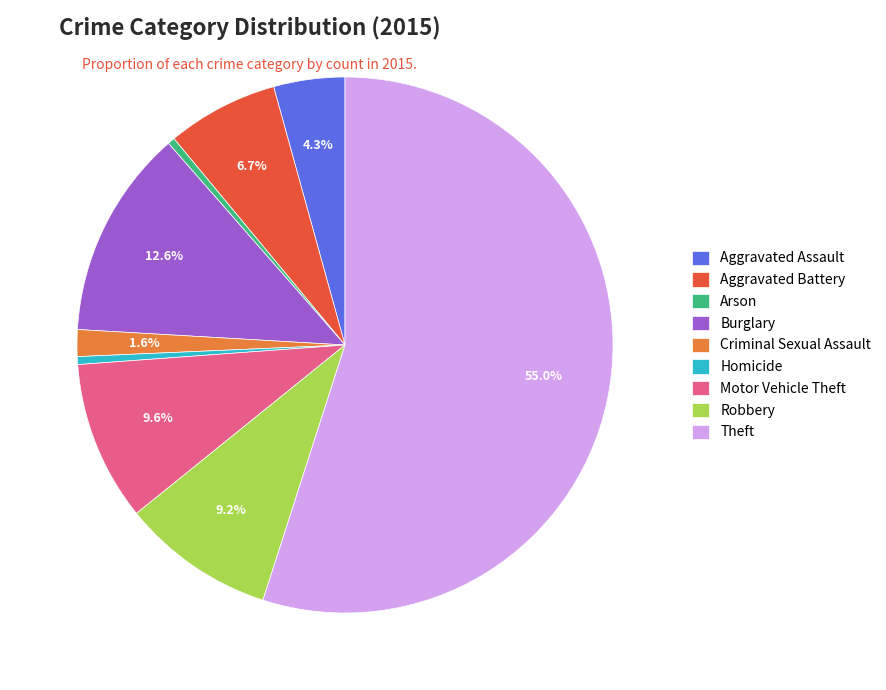

Is there a majority slice in this chart?

Yes